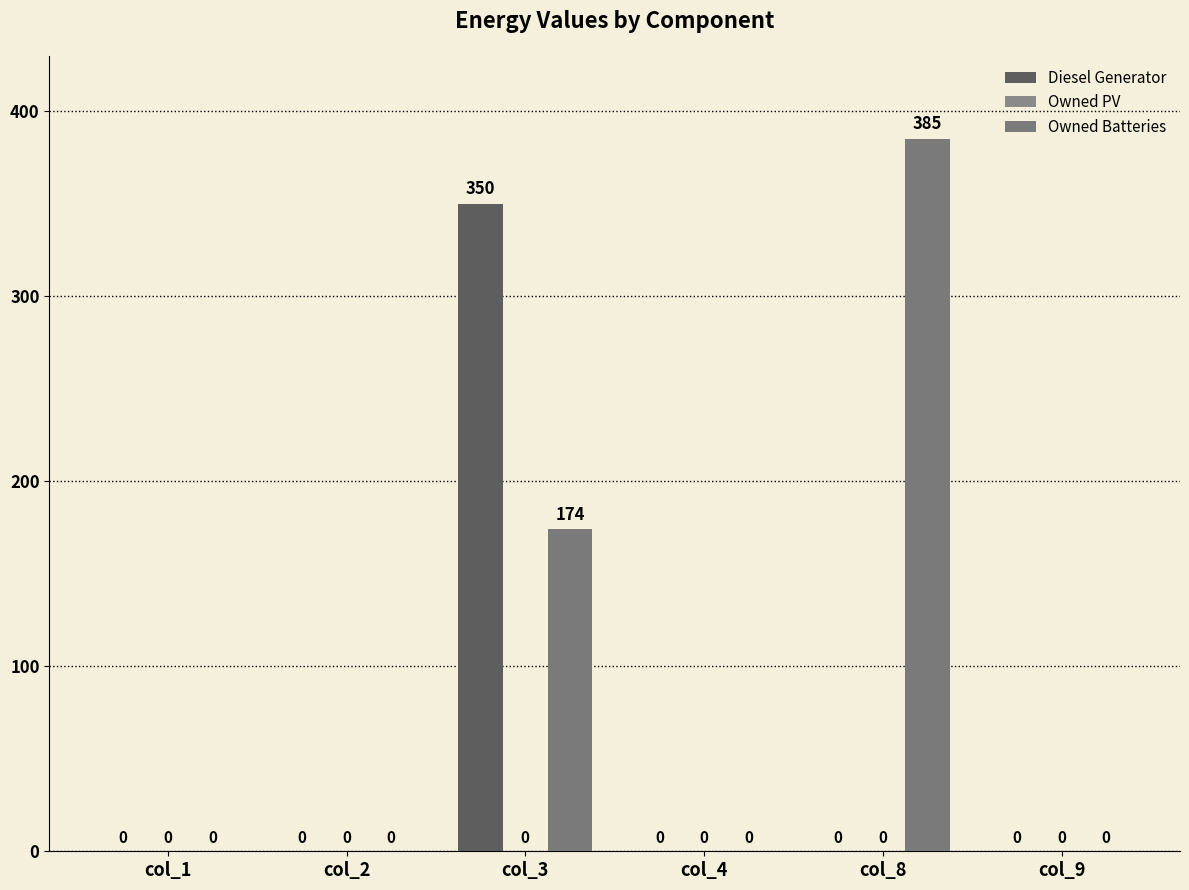

Reading left to right, transcribe all the data shown in this chart.

Diesel Generator: 0	0	350	0	0	0
Owned PV: 0	0	0	0	0	0
Owned Batteries: 0	0	174	0	385	0